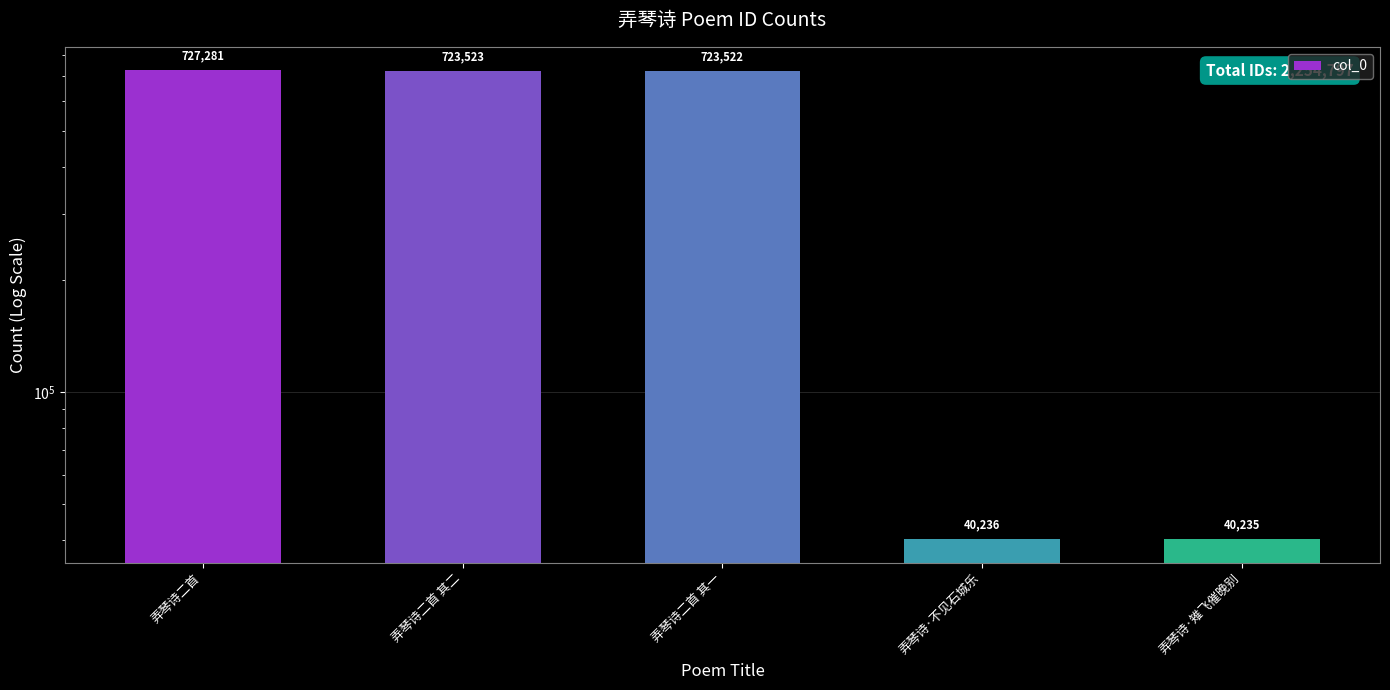

How many bars are there in total?

5